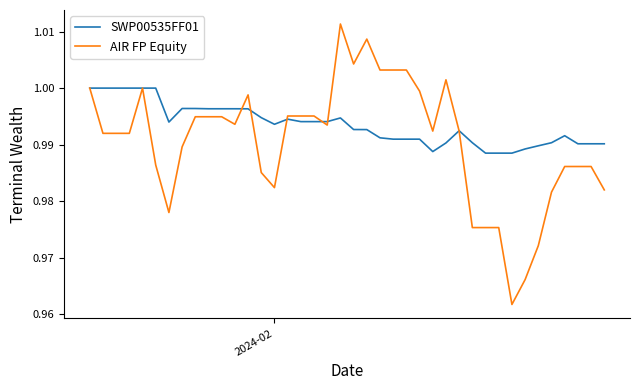

Is this an area chart (filled region under the line)?

No